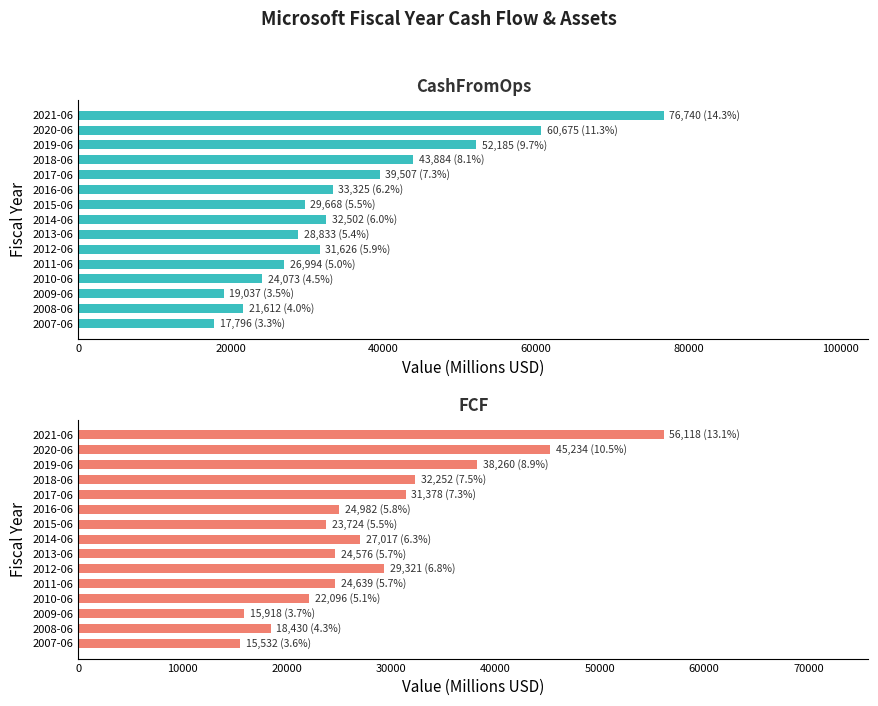

What is the maximum value shown in the chart?

76740